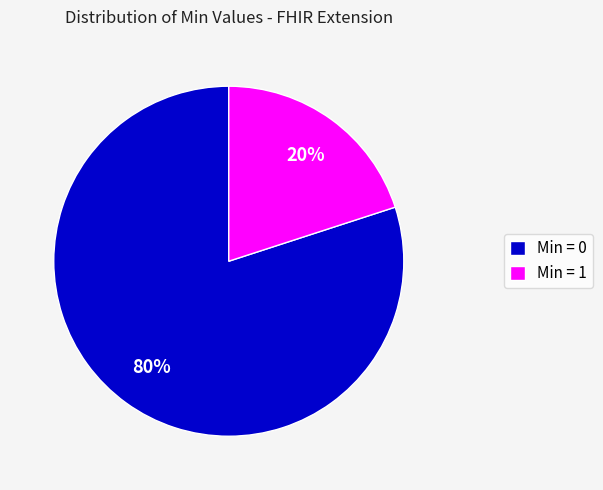

Which category accounts for the majority?

Min = 0